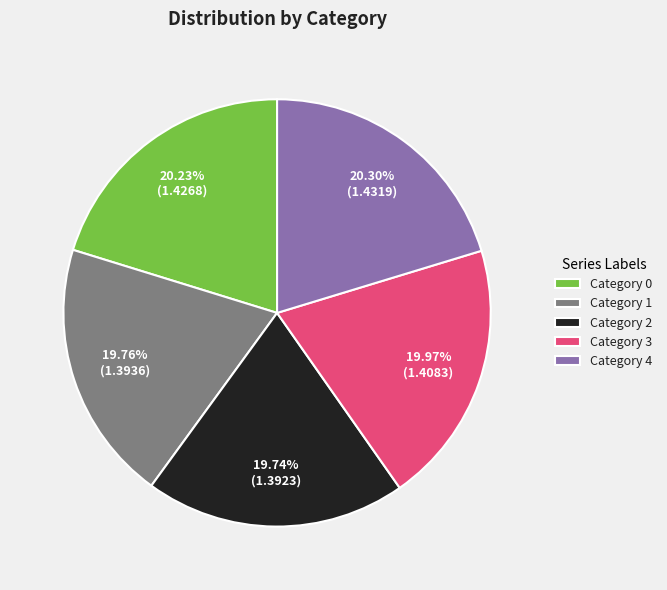

Approximately how many times larger is the value at Category 2 compared to Category 3?

1.0